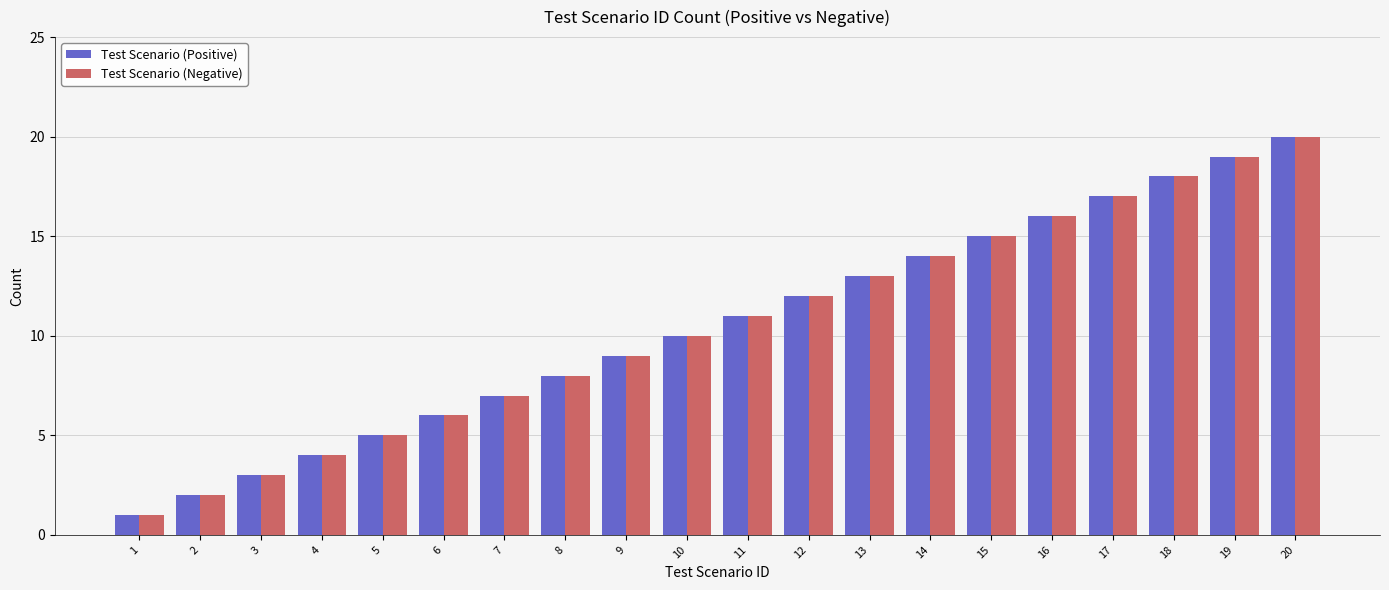

How many distinct data groups are displayed?

2